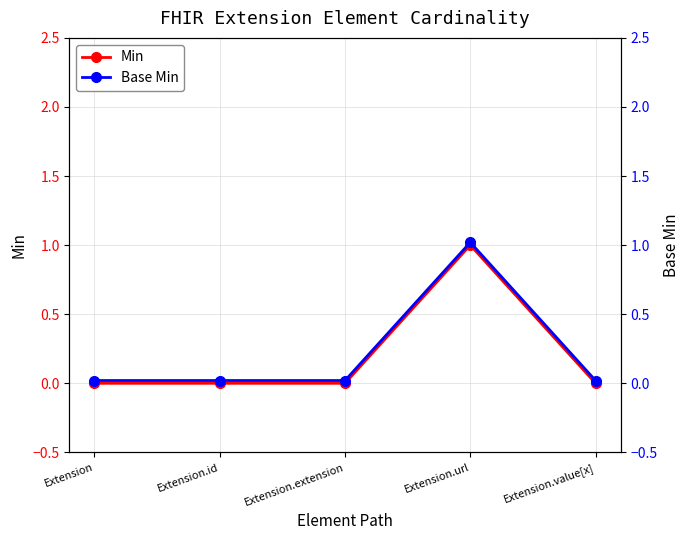

At Extension.extension, list the series in order from smallest to largest.

Min, Base Min